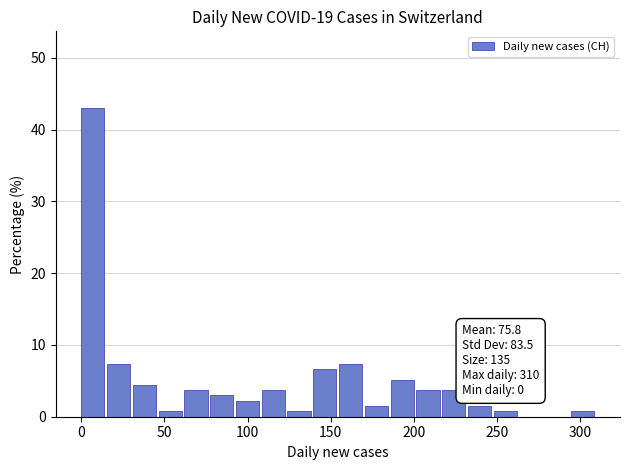

Read against the x-axis, roughly where is the centre of the tallest bar?

5